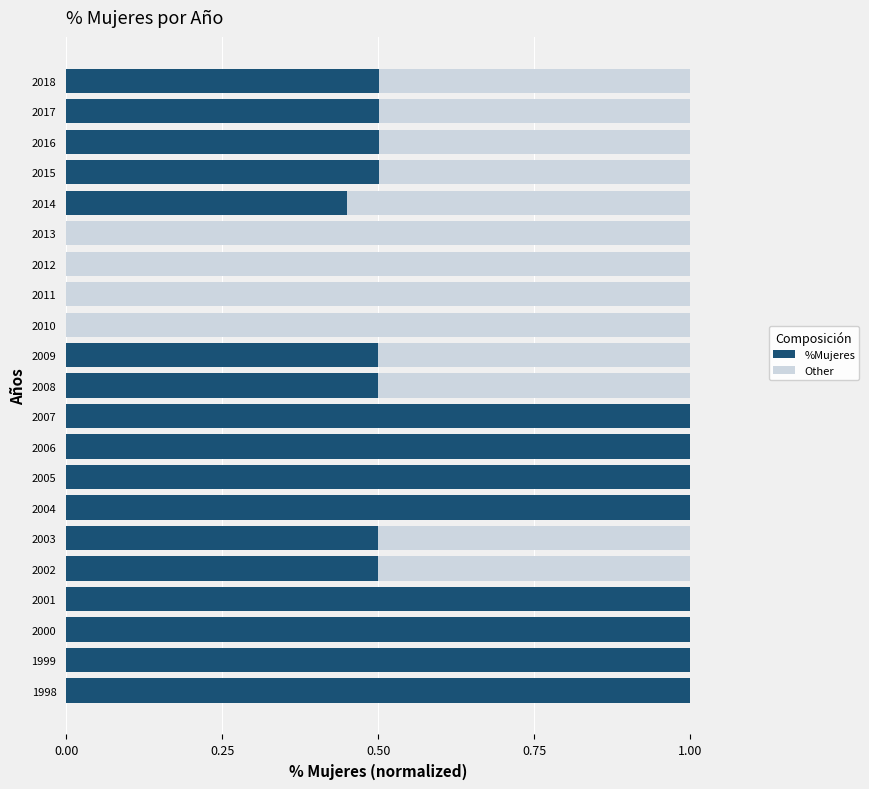

What is the average value of the %Mujeres series?

0.6